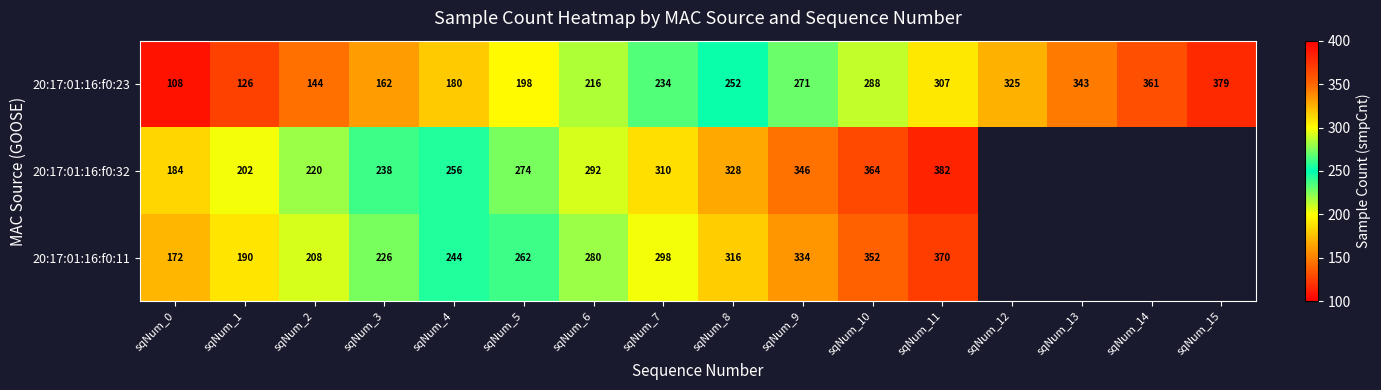

At which category is the sum across all series the highest?

sqNum_11